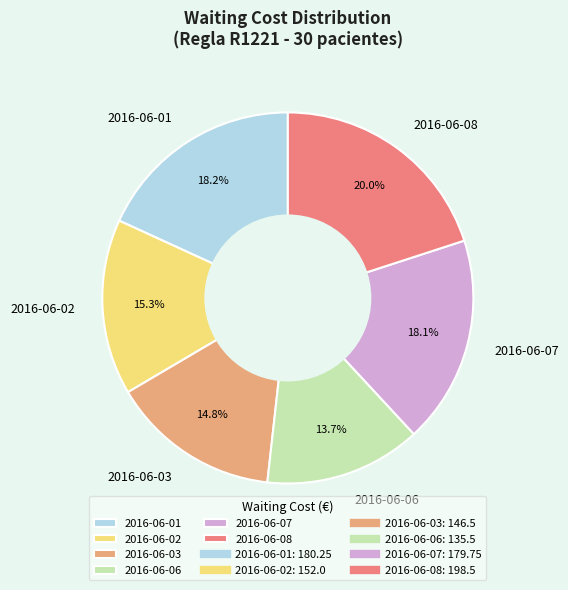

What percentage is the 2016-06-03 slice, to the nearest percent?

15%